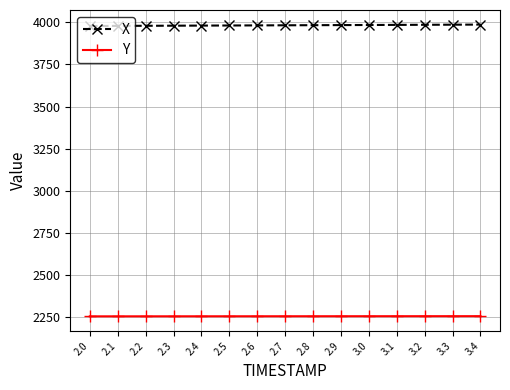

Is this an area chart (filled region under the line)?

No